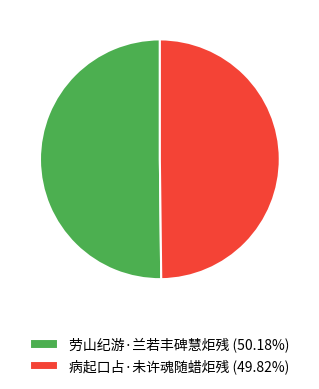

What is the ratio of the value at 劳山纪游·兰若丰碑慧炬残 to the value at 病起口占·未许魂随蜡炬残?

1.0